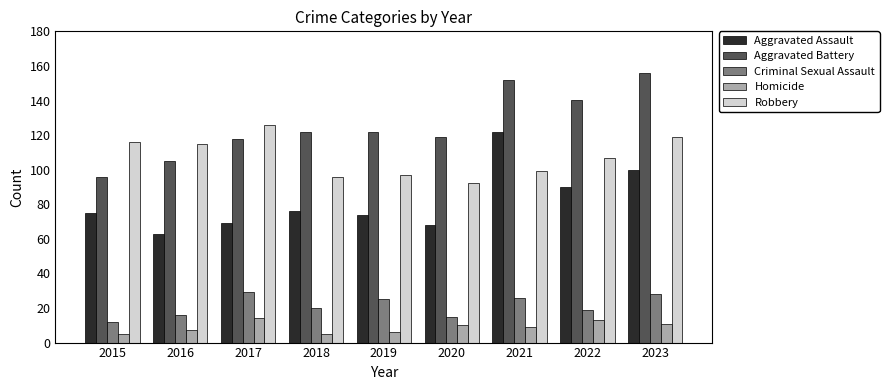

How many groups of bars are there?

9